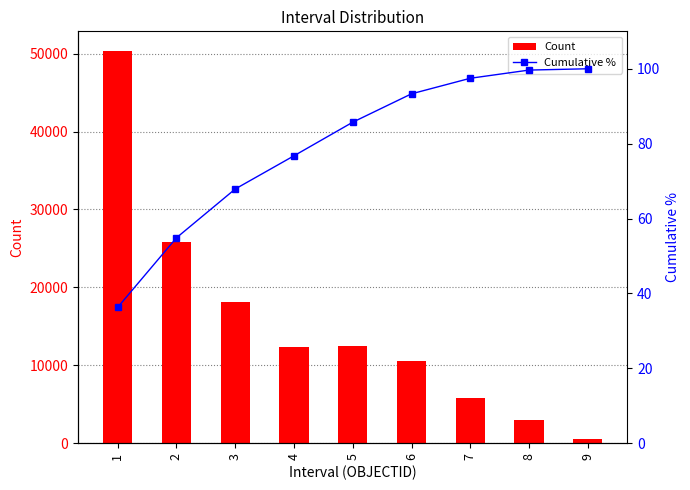

Rank the series by their maximum value, from highest to lowest.

Count, Cumulative %